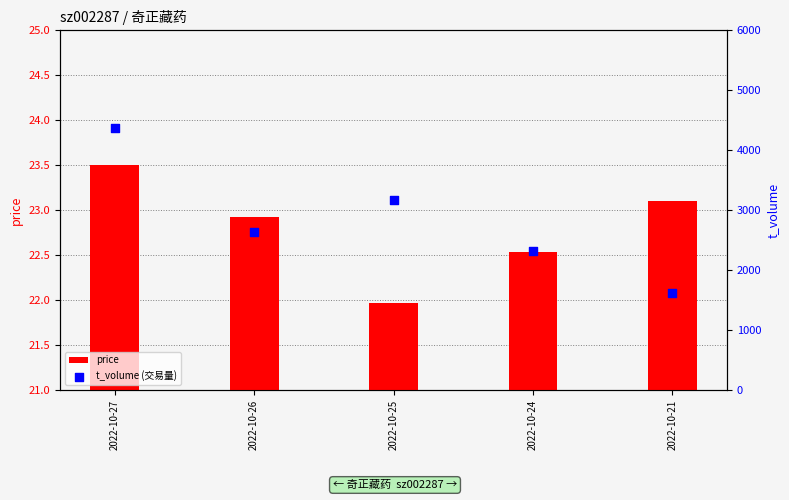

What are all the series names shown in the legend?

price, t_volume (交易量)